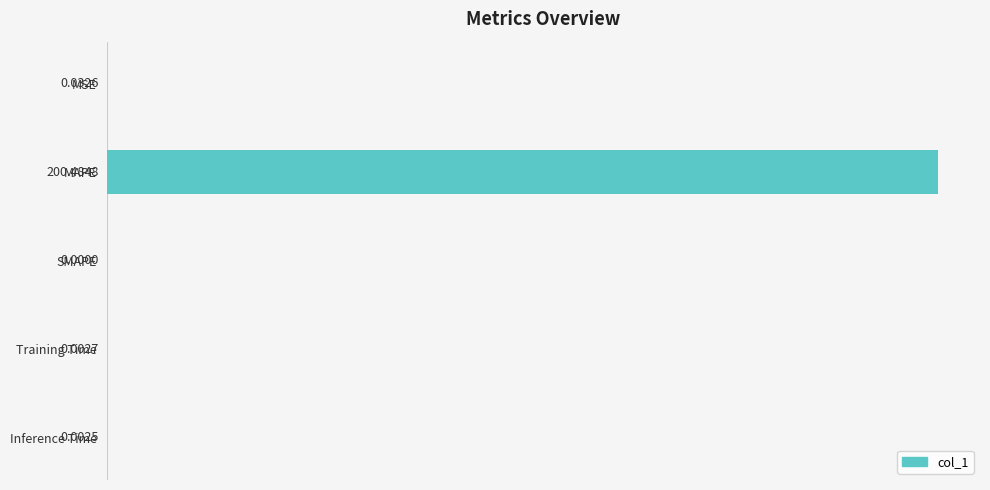

At which label is the value closest to 100?

MSE